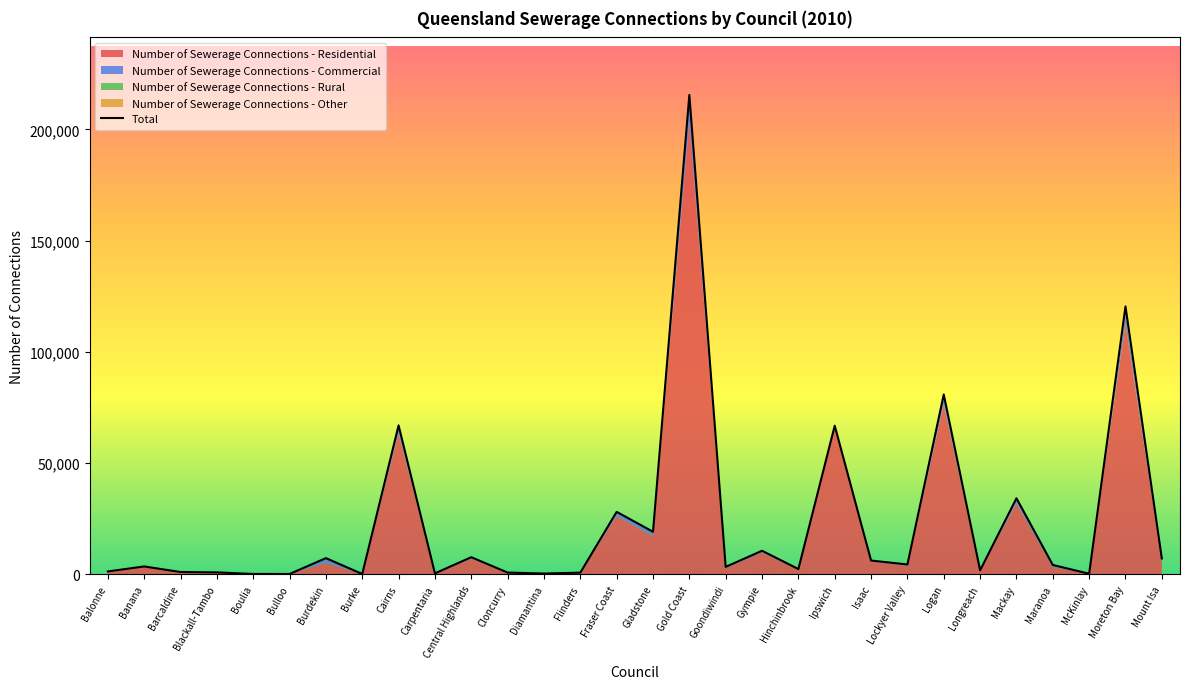

True or false: the data shows 803 at Balonne.

False